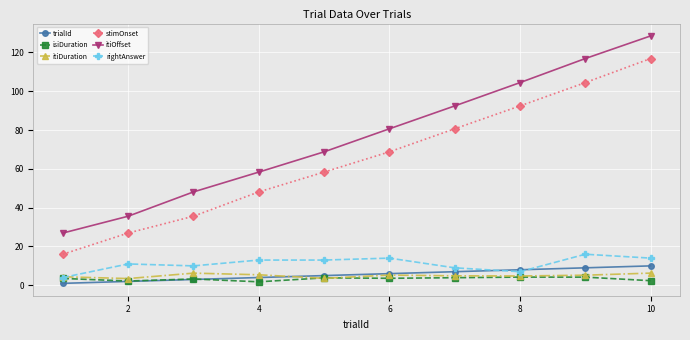

Does the chart have visible grid lines?

Yes